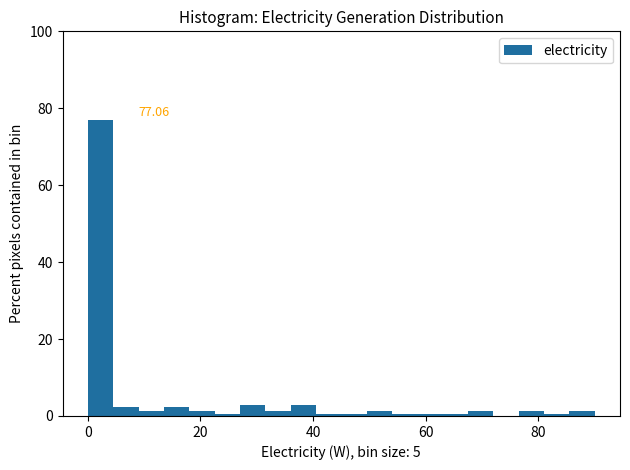

Around what value on the x-axis is the tallest bar? Give the approximate position of its centre, as read against the axis.

2